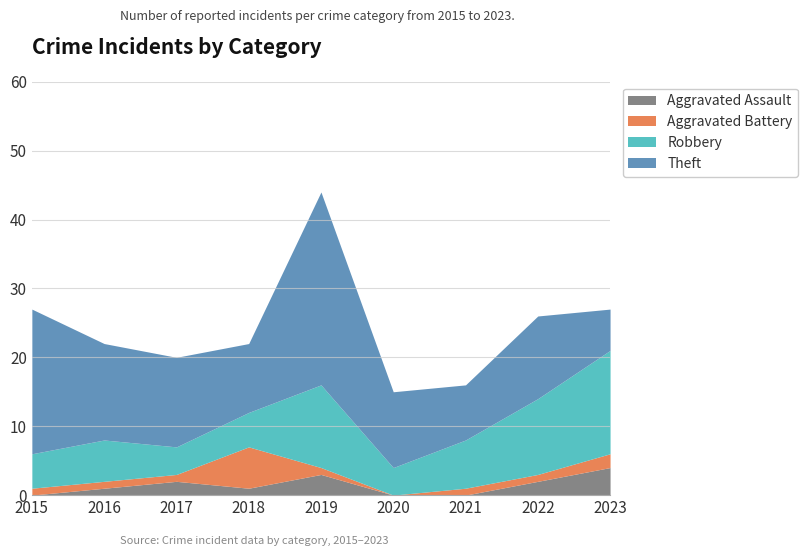

What is the value of the Theft point at the 6th from the left?

11